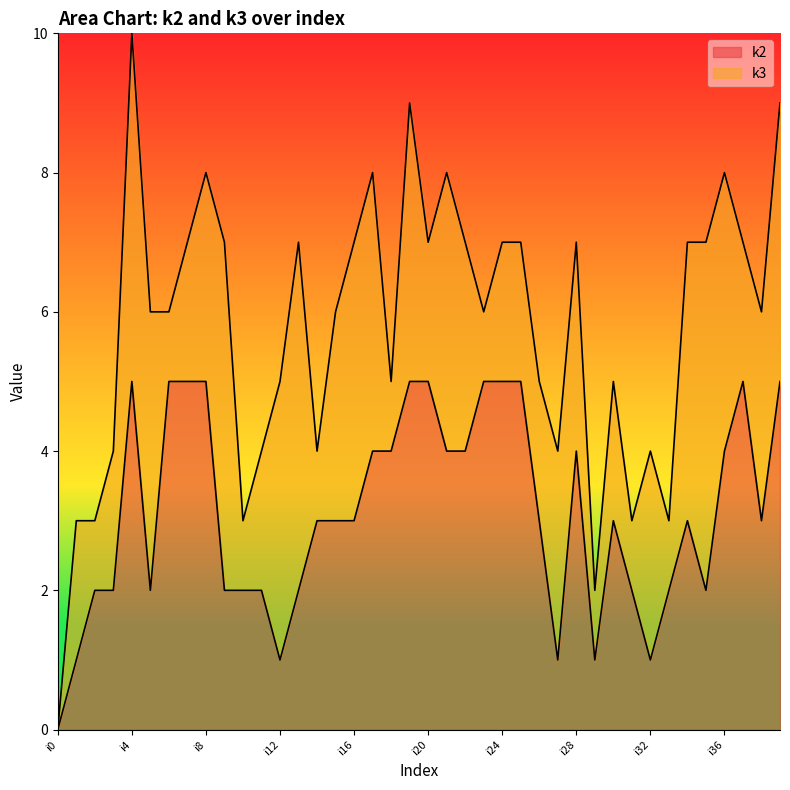

The chart shows a value of 3 at i18. True or false?

False